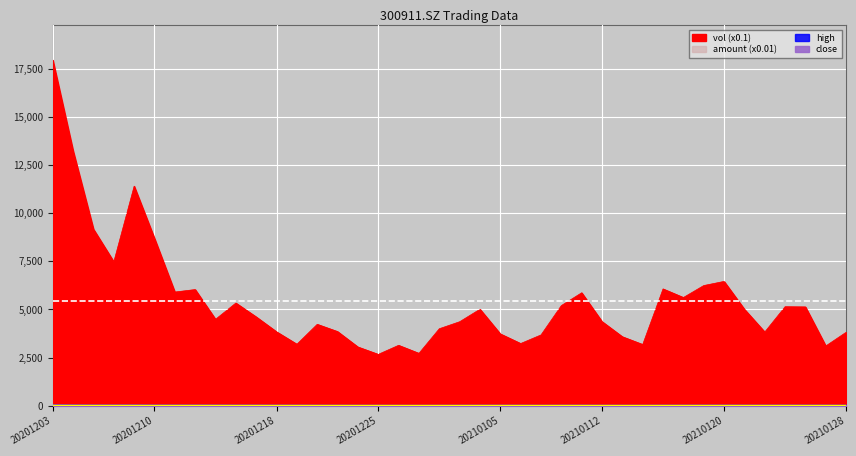

What is the difference between the second highest and second lowest values in the close series?

16.2